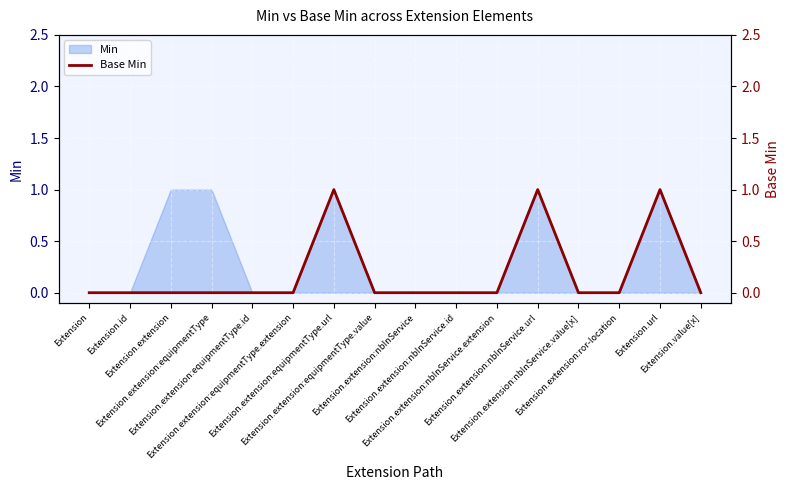

What is the difference between the second highest and second lowest values?

1